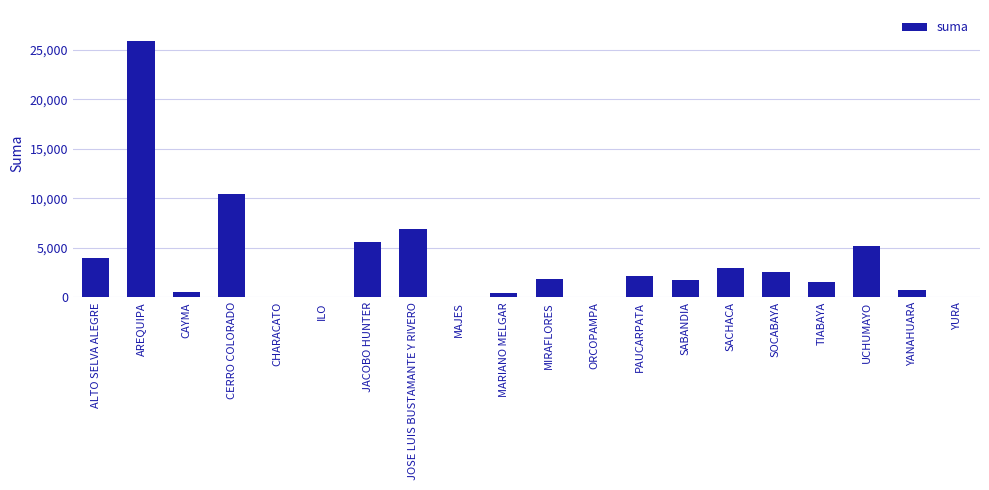

What is the sum of the values at CERRO COLORADO and JACOBO HUNTER?

15987.0